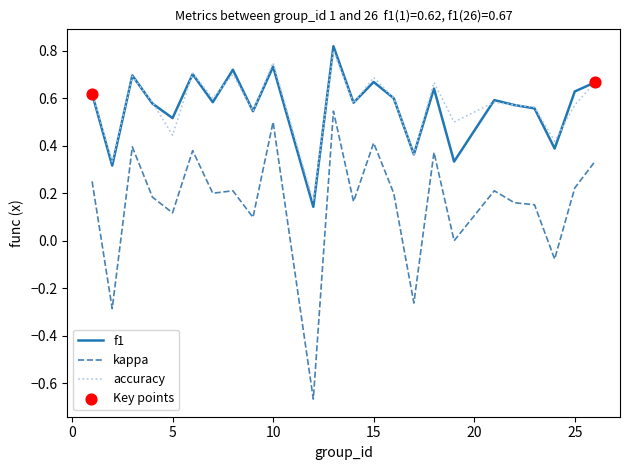

True or false: kappa and f1 intersect in this chart.

False